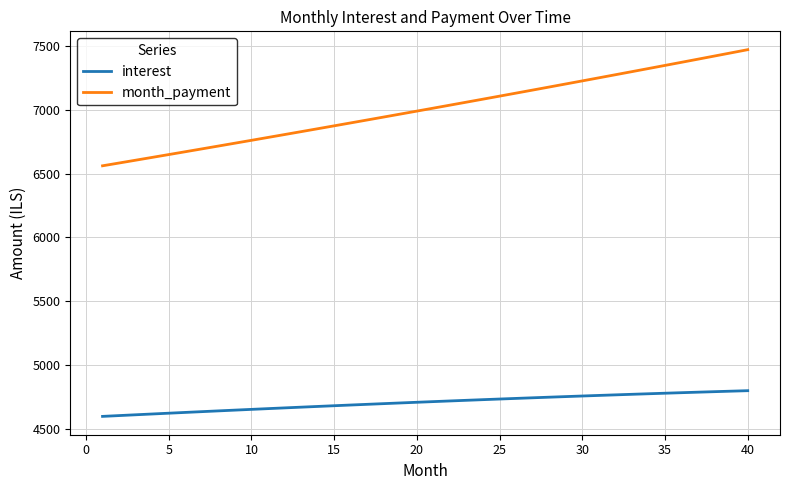

Which series has the largest range (max minus min)?

month_payment